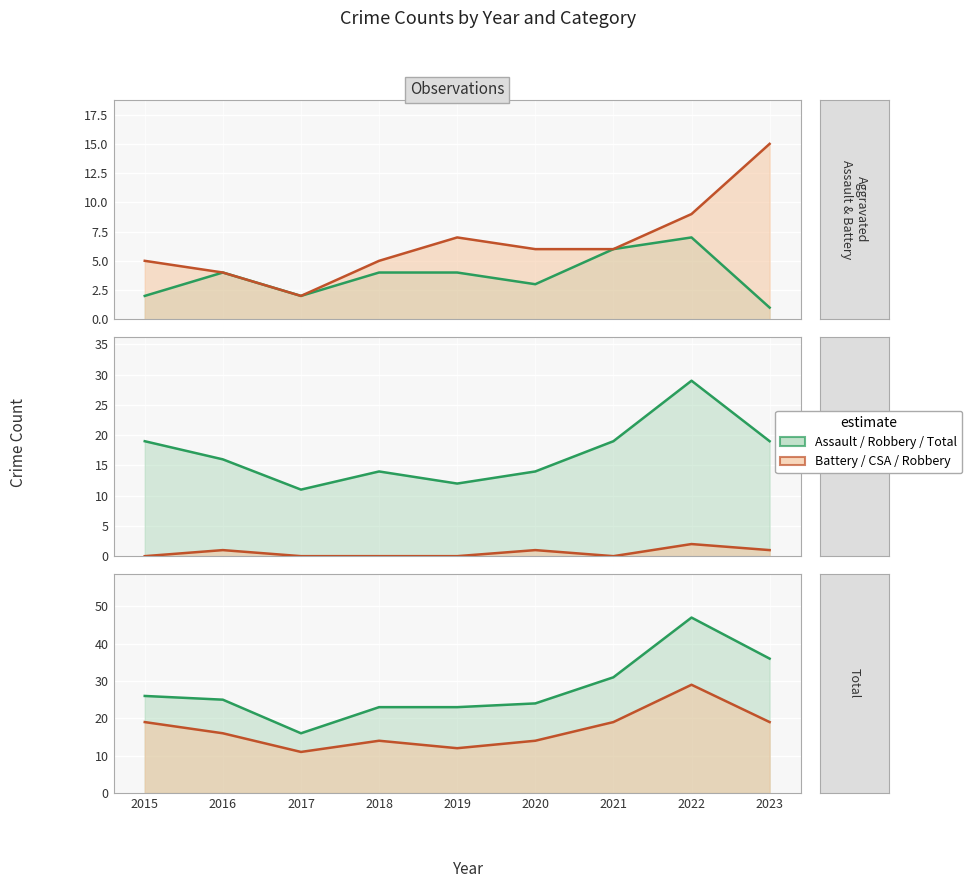

What is the difference between the Robbery values at 2022 and 2017?

18